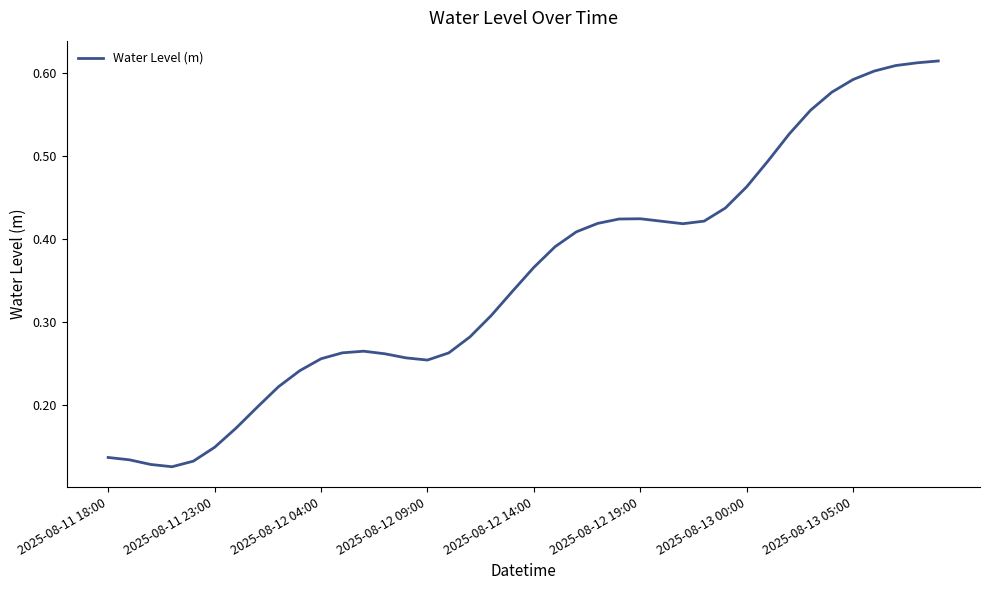

Does the chart have visible grid lines?

No